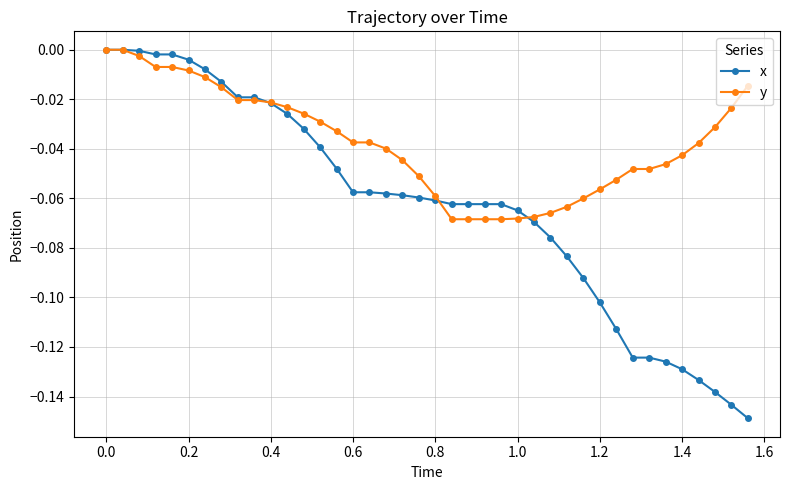

Which series has the largest total across all categories?

y